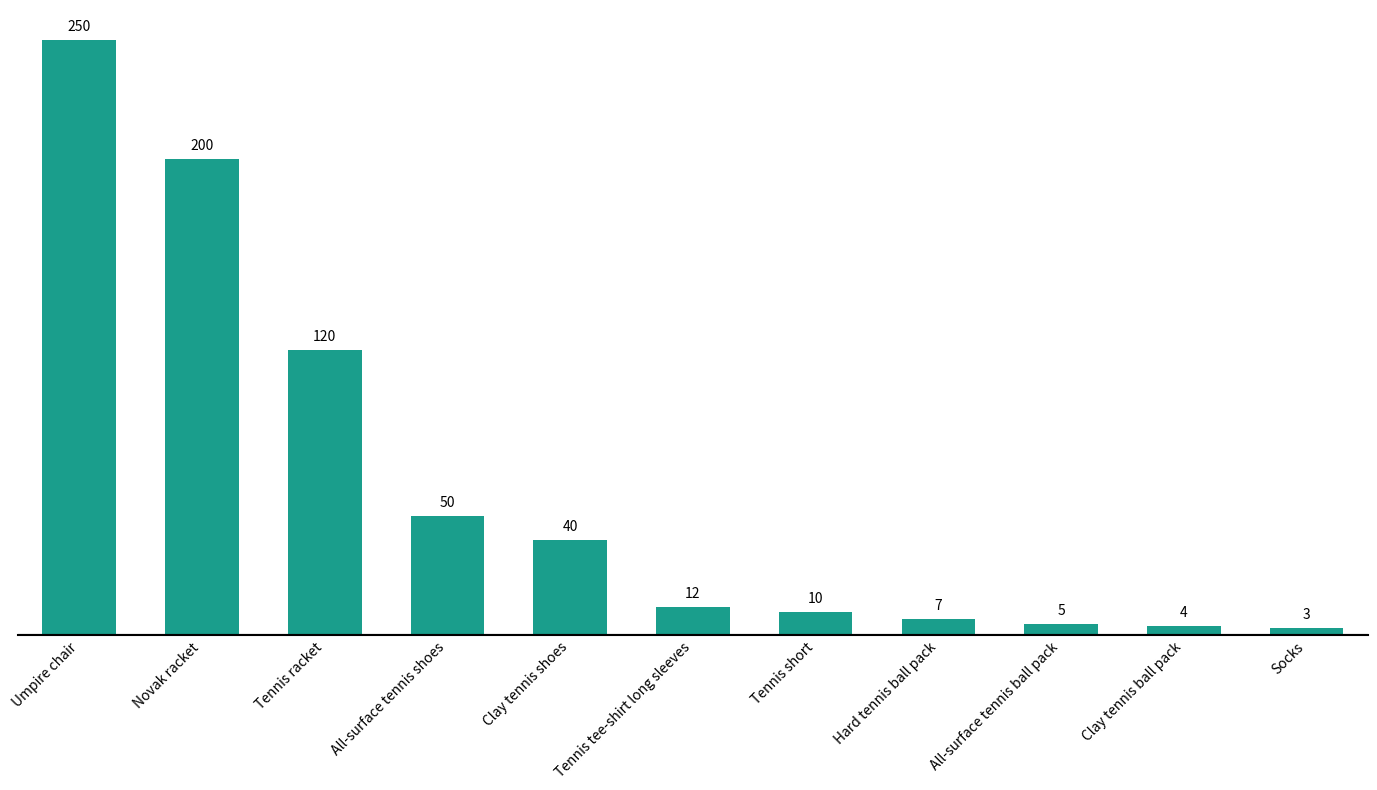

What is the difference between the values at Clay tennis ball pack and Novak racket?

196